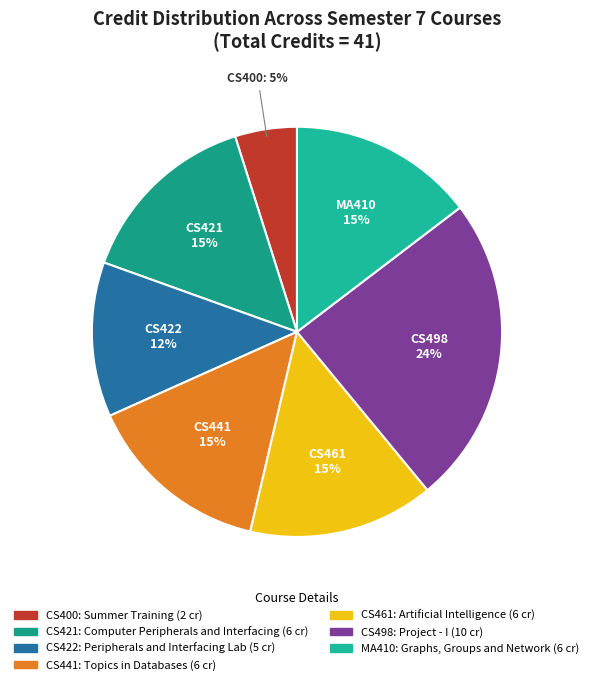

Is the sum of CS400 and CS461 greater than half?

No